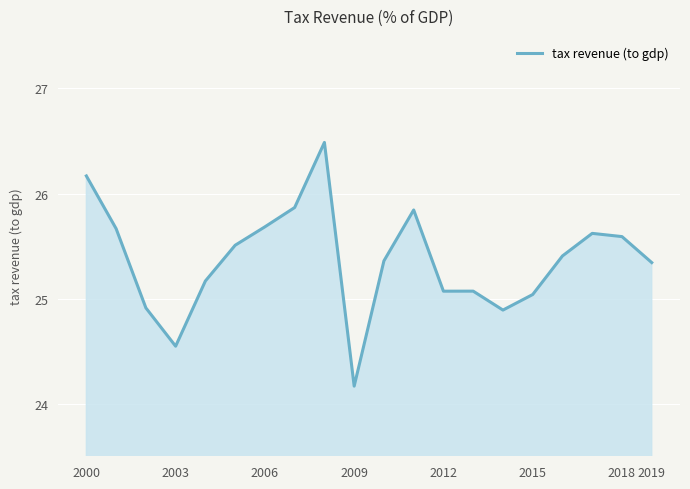

What is the difference between the maximum and minimum values?

2.3